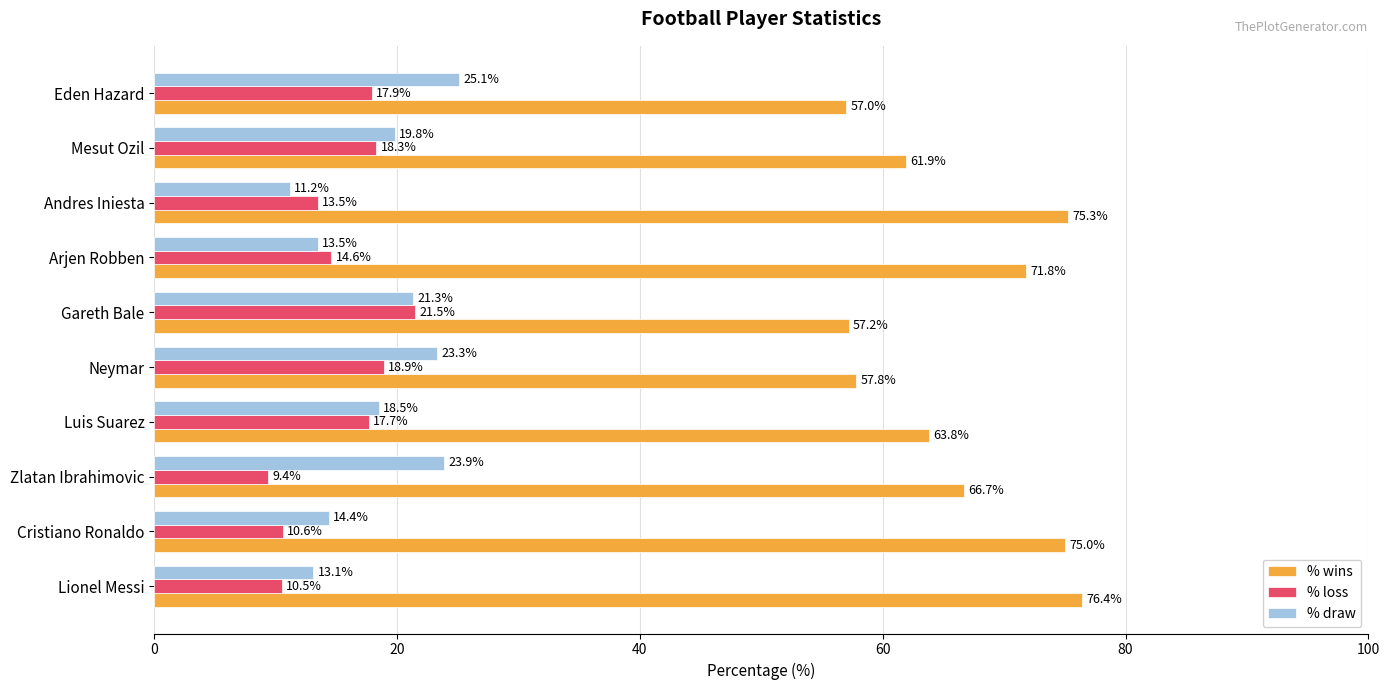

Which series changed the most between Lionel Messi and Arjen Robben?

% wins